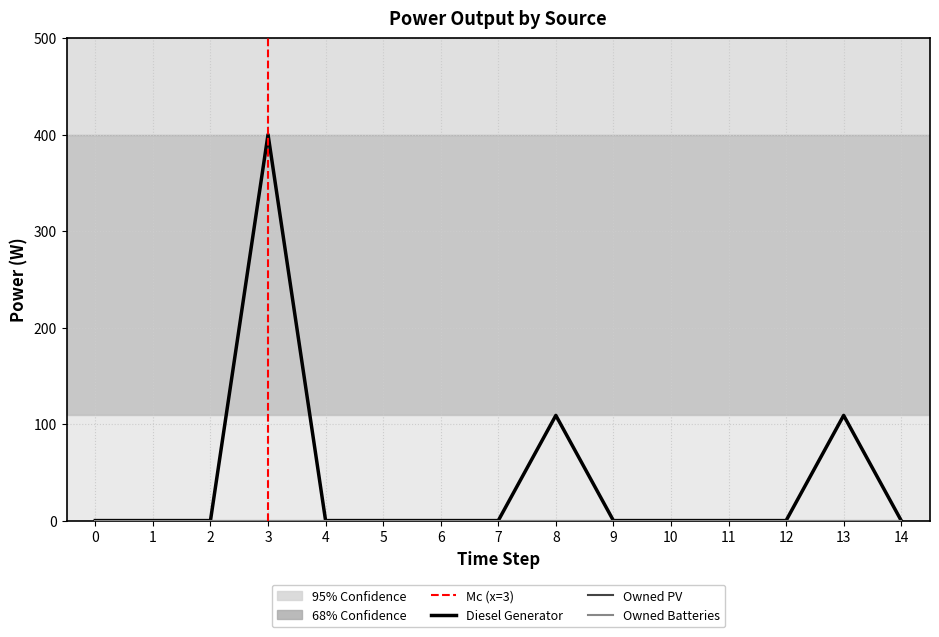

Reading left to right, extract all data points from this chart.

Diesel Generator: 0	0	0	400	0	0	0	0	109	0	0	0	0	109	0
Owned PV: 0	0	0	0	0	0	0	0	0	0	0	0	0	0	0
Owned Batteries: 0	0	0	0	0	0	0	0	0	0	0	0	0	0	0